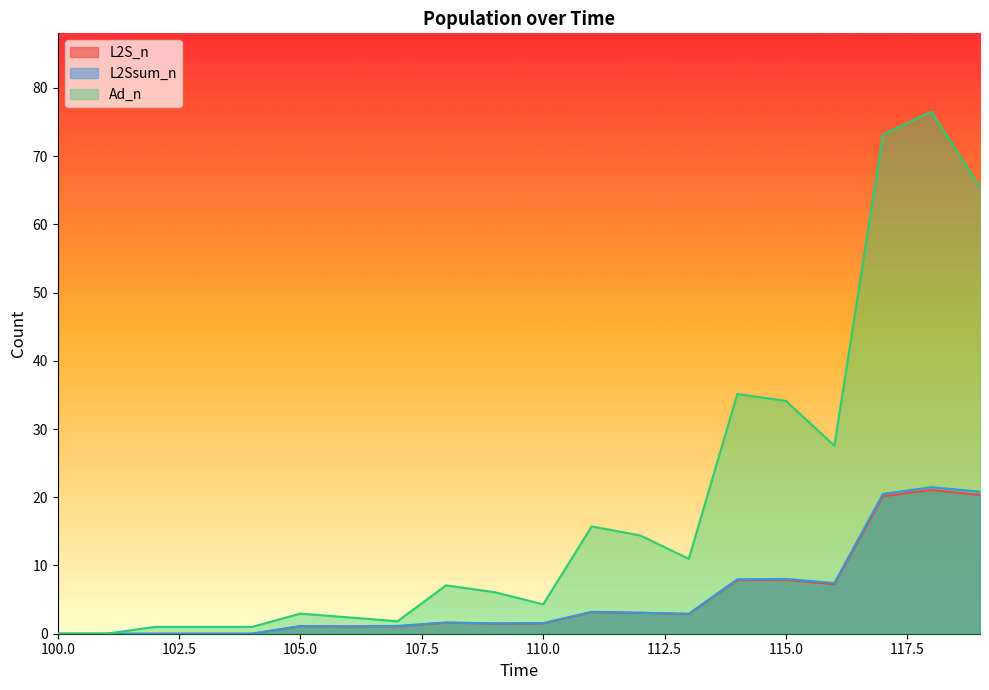

What is the difference between the L2S_n values at 102 and 109?

1.5